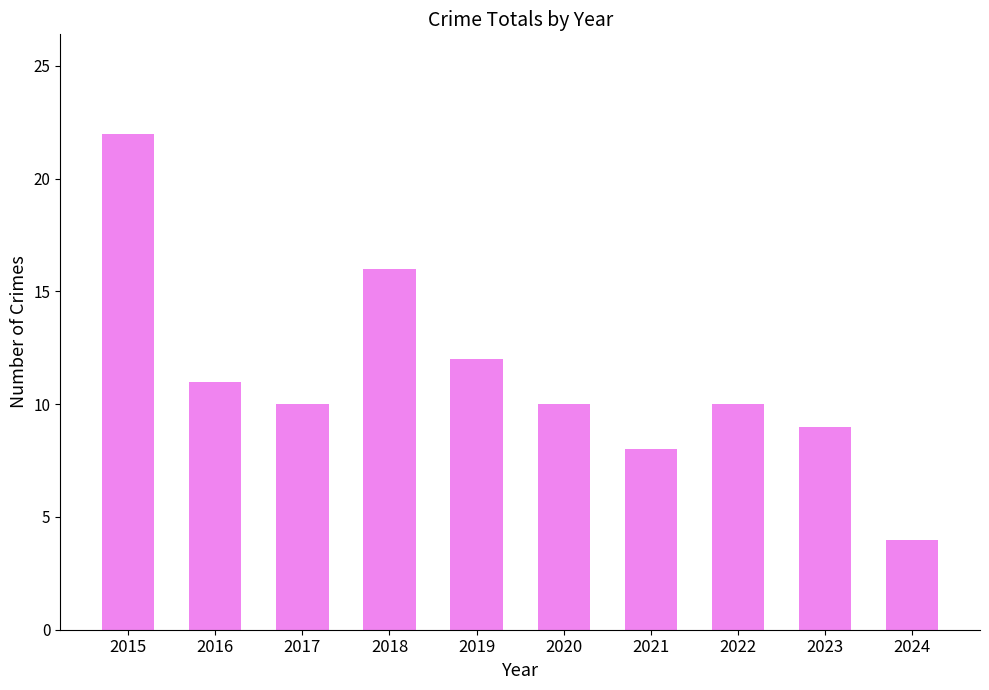

What is the value of the 5th bar from the left?

12